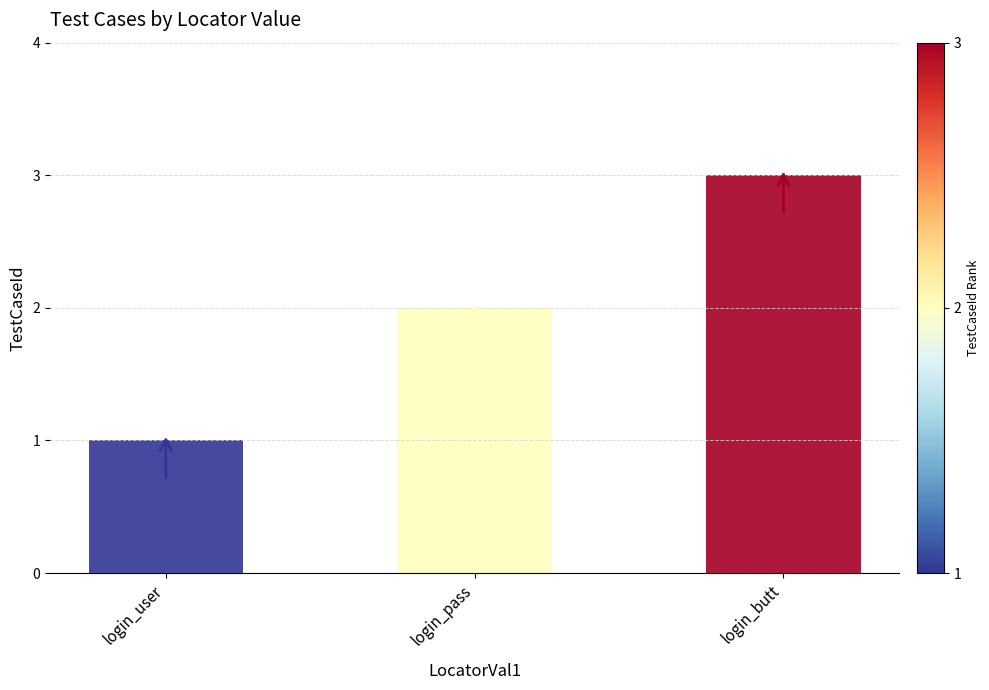

What is the difference between the values at login_butt and login_pass?

1